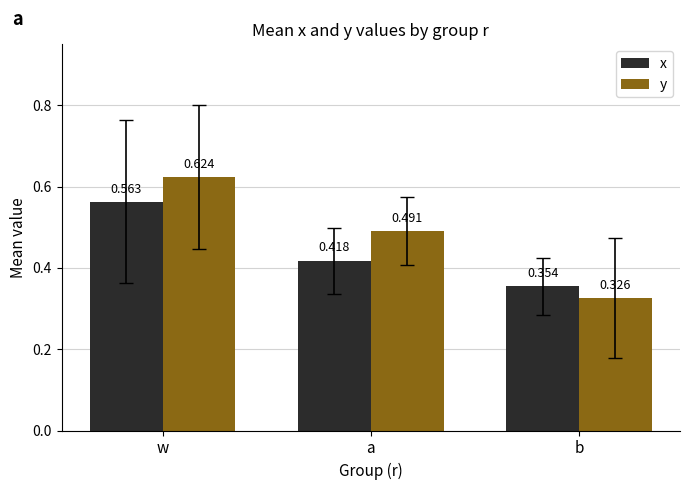

At which category does the chart reach its minimum across all series?

b